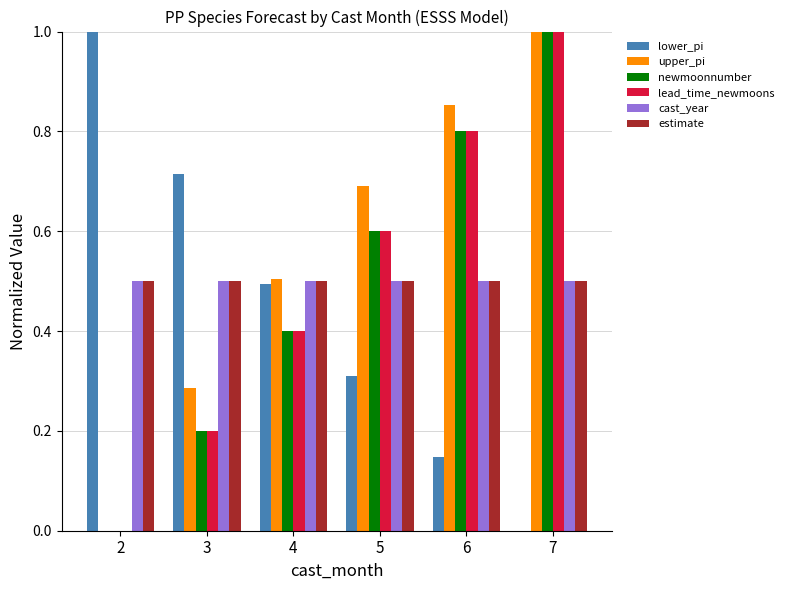

Is the value of newmoonnumber at 6 greater than the value of cast_year at 7?

Yes